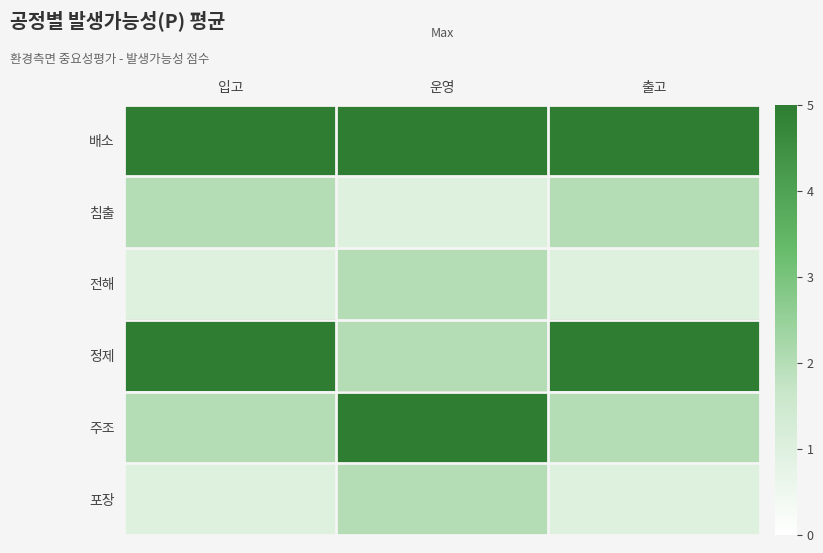

What is the maximum value shown in the chart?

5